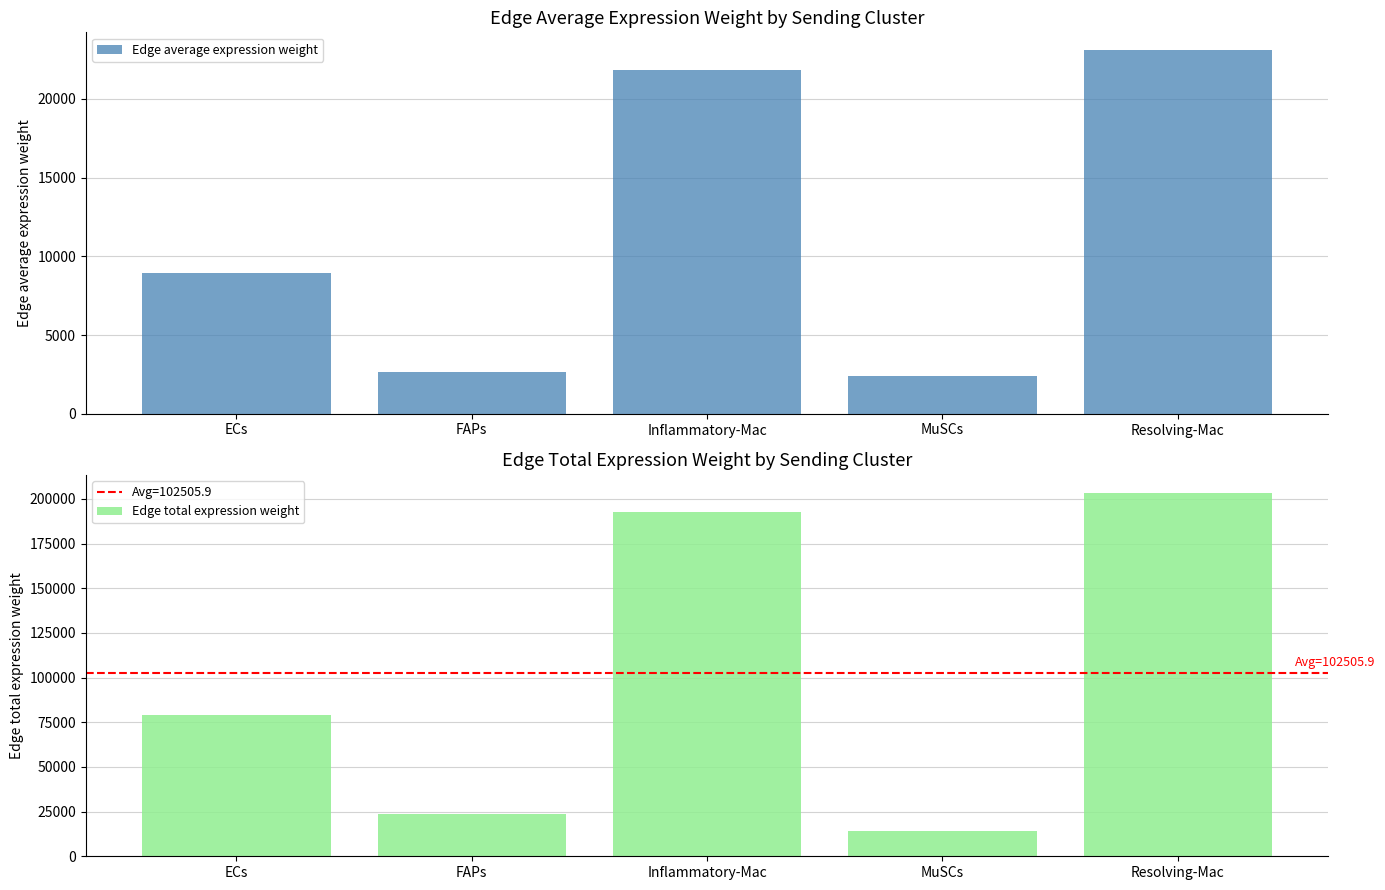

What value does the Edge total expression weight series have at MuSCs?

14089.3